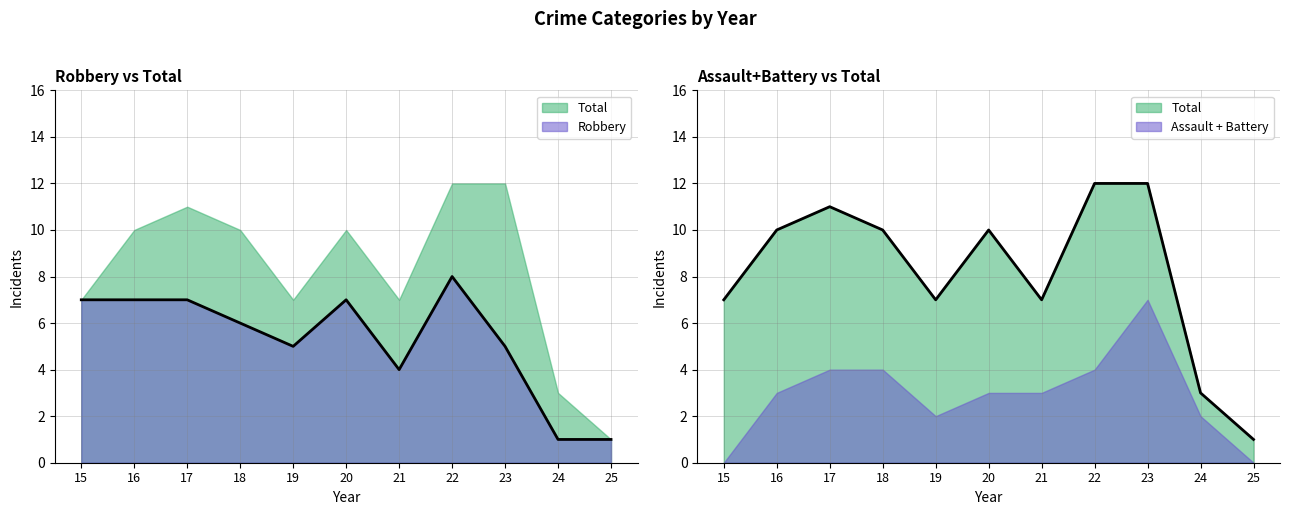

How many interior local peaks does the Total series have?

2